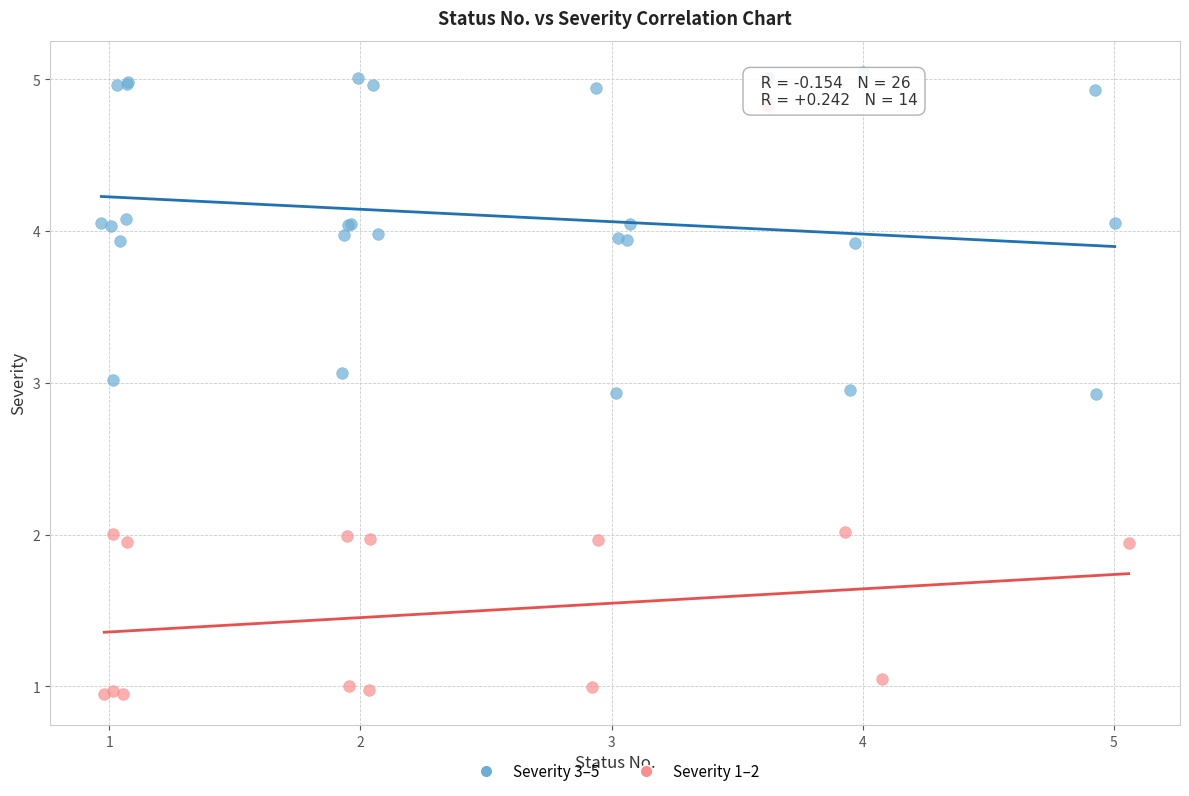

Which series contains the highest Y value?

Severity 3–5